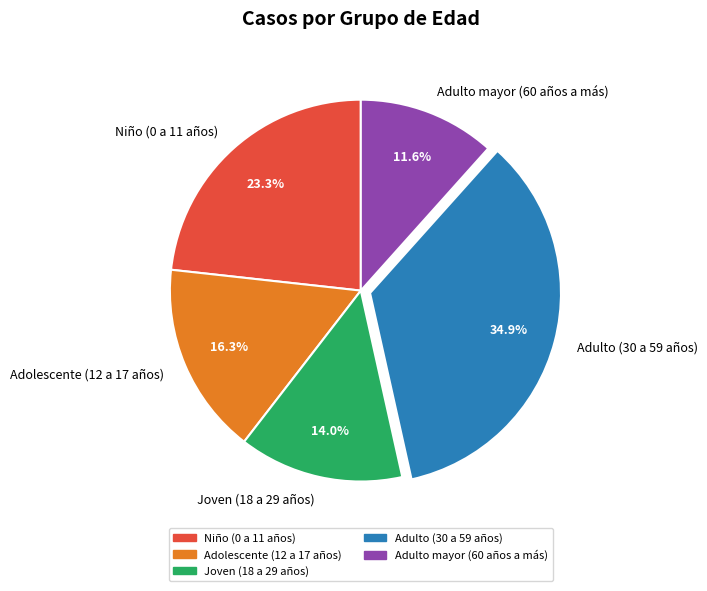

To the nearest percent, what is the average slice percentage?

20%